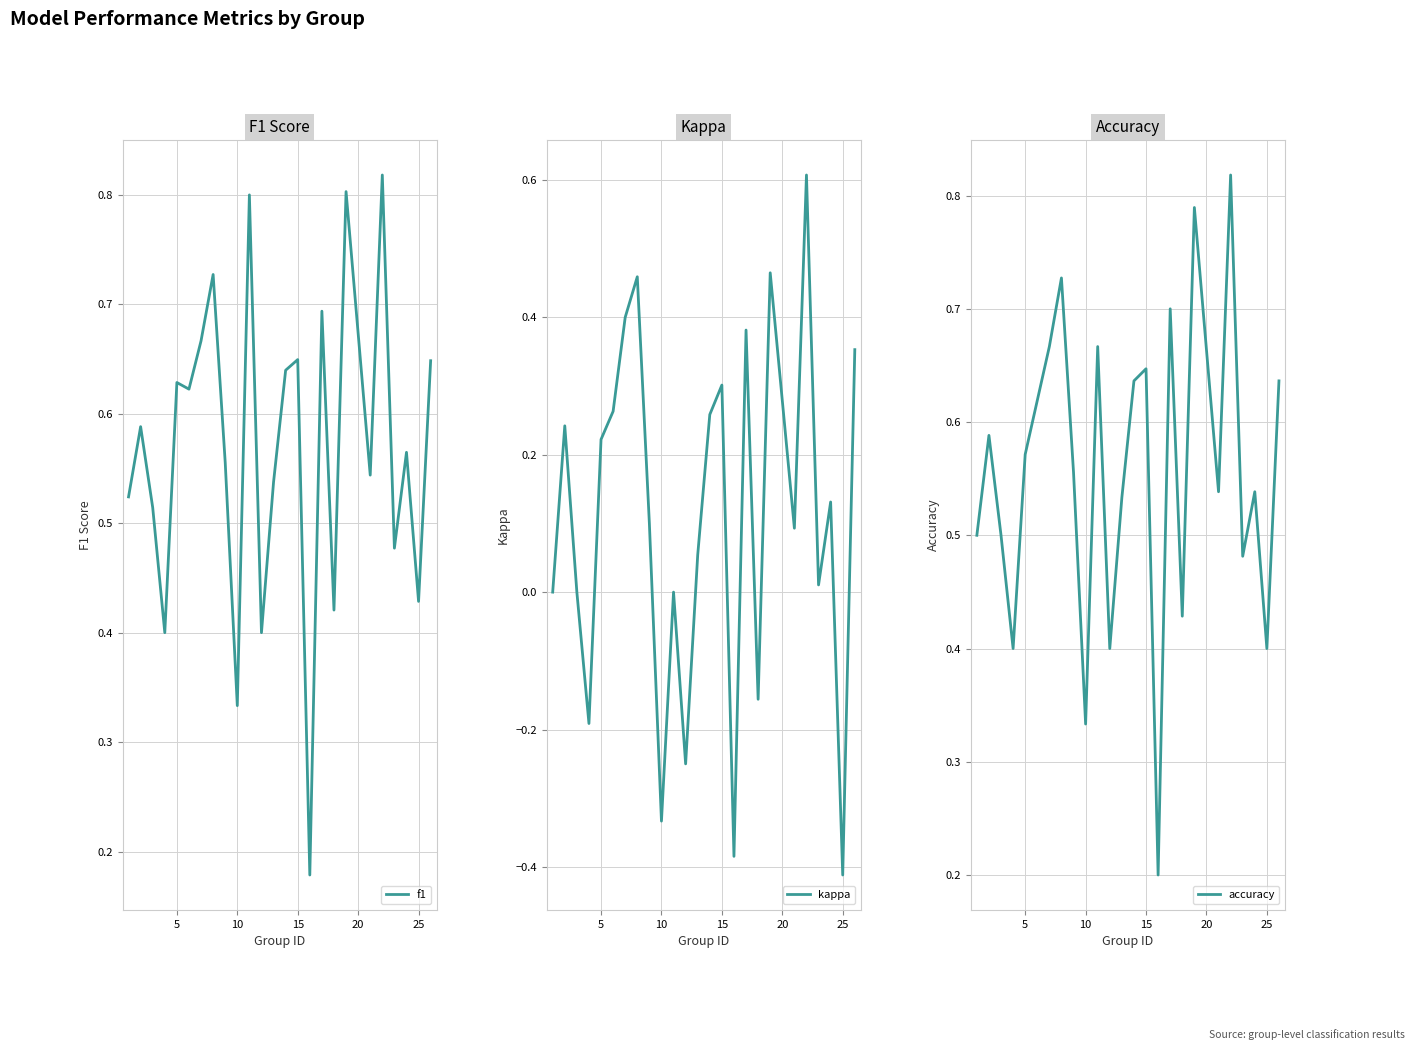

Count the number of data series in this chart.

3